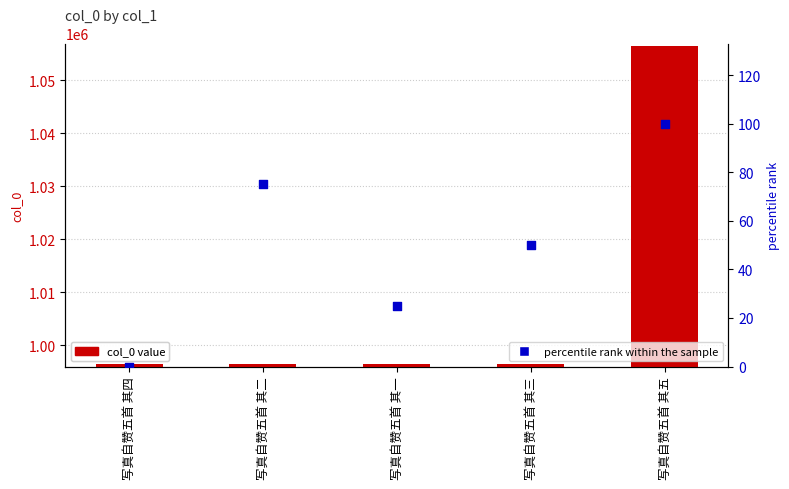

At how many categories does at least one series exceed 294564?

5